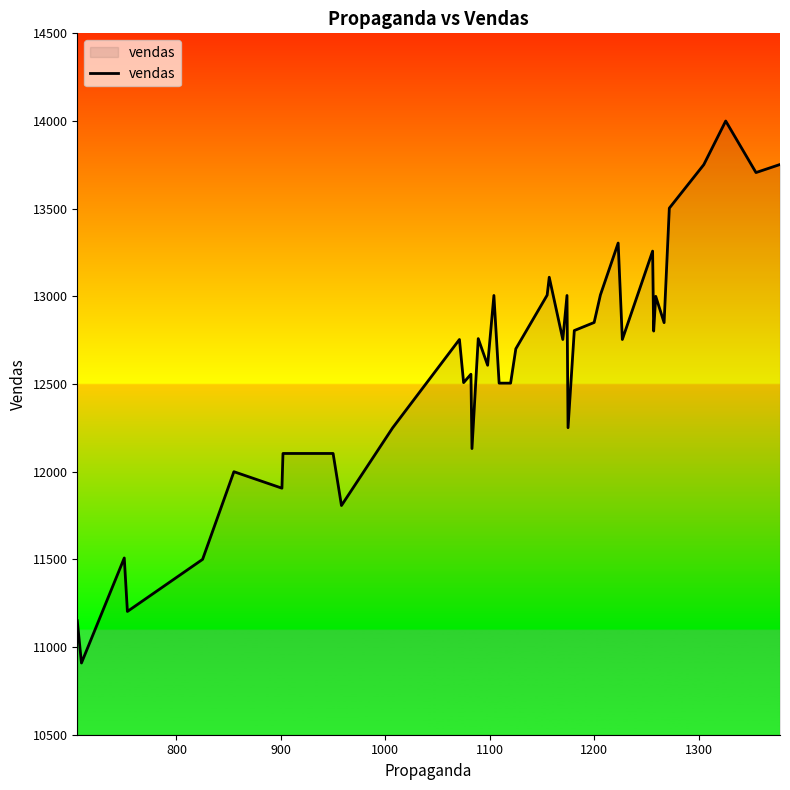

What is the smallest value displayed?

10909